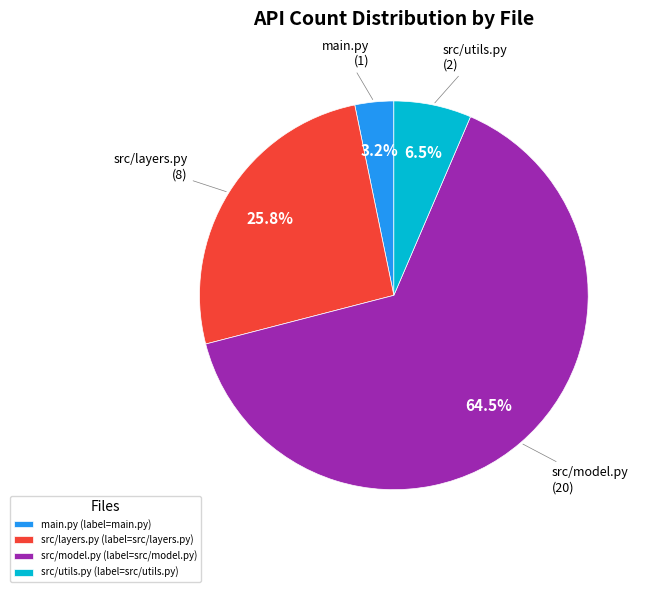

Count the number of slices in the pie.

4